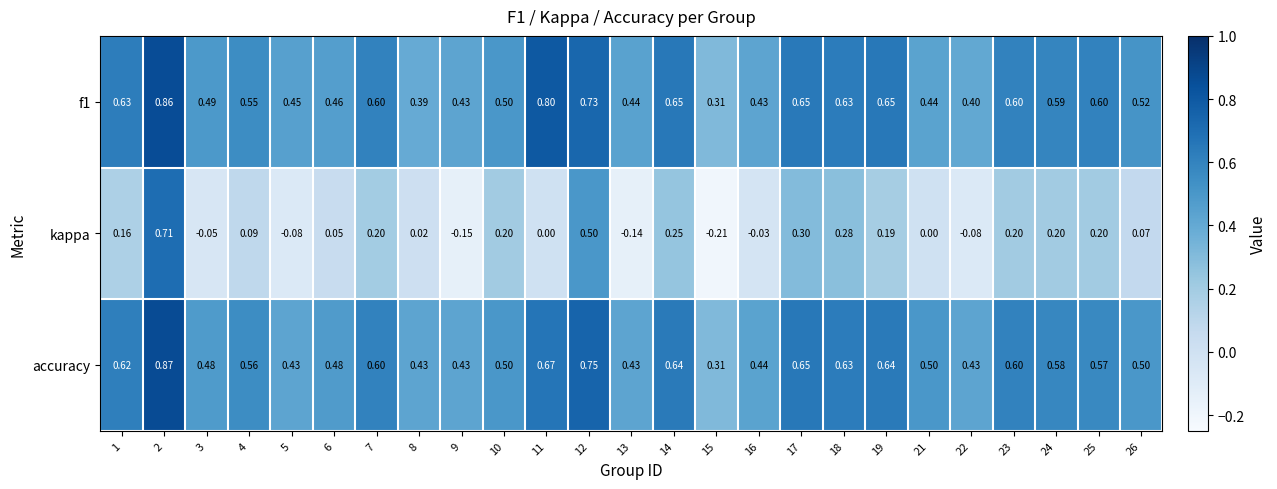

Which series has the largest range (max minus min)?

kappa